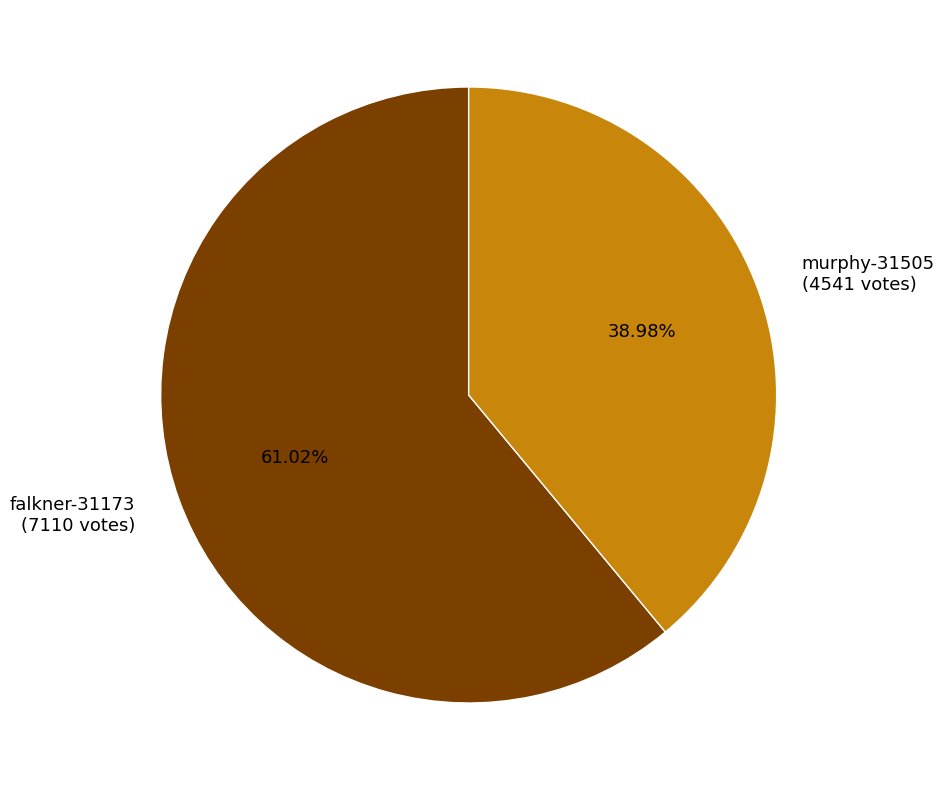

To the nearest percent, what portion does falkner-31173 represent?

61%